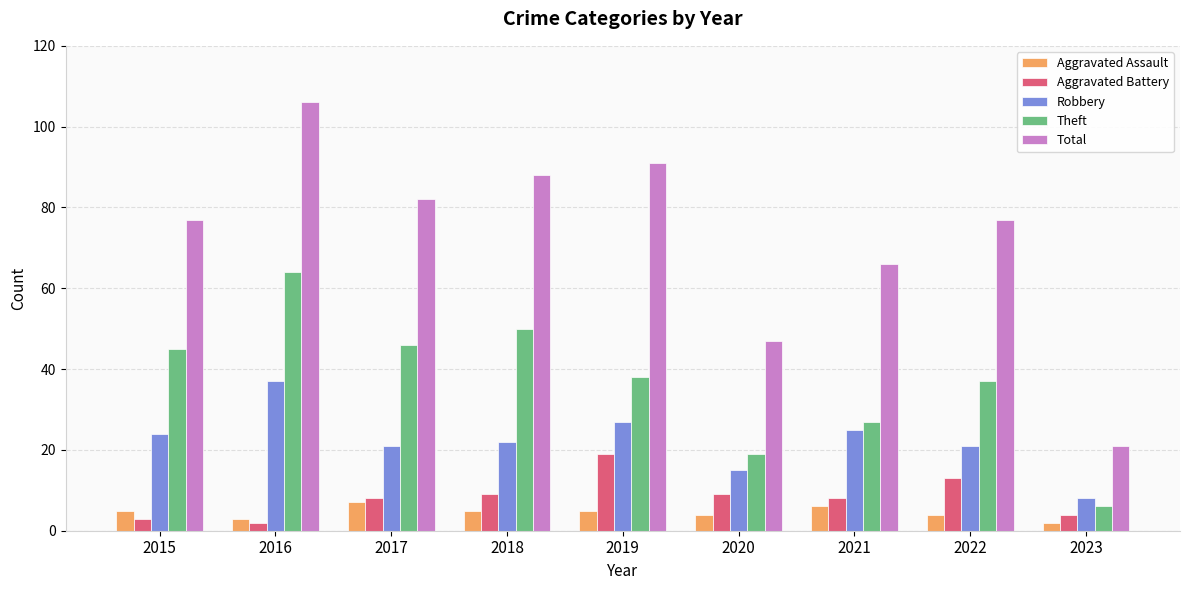

Reading right to left, what are all the values shown in this chart?

Aggravated Assault: 2023=2	2022=4	2021=6	2020=4	2019=5	2018=5	2017=7	2016=3	2015=5
Aggravated Battery: 2023=4	2022=13	2021=8	2020=9	2019=19	2018=9	2017=8	2016=2	2015=3
Robbery: 2023=8	2022=21	2021=25	2020=15	2019=27	2018=22	2017=21	2016=37	2015=24
Theft: 2023=6	2022=37	2021=27	2020=19	2019=38	2018=50	2017=46	2016=64	2015=45
Total: 2023=21	2022=77	2021=66	2020=47	2019=91	2018=88	2017=82	2016=106	2015=77